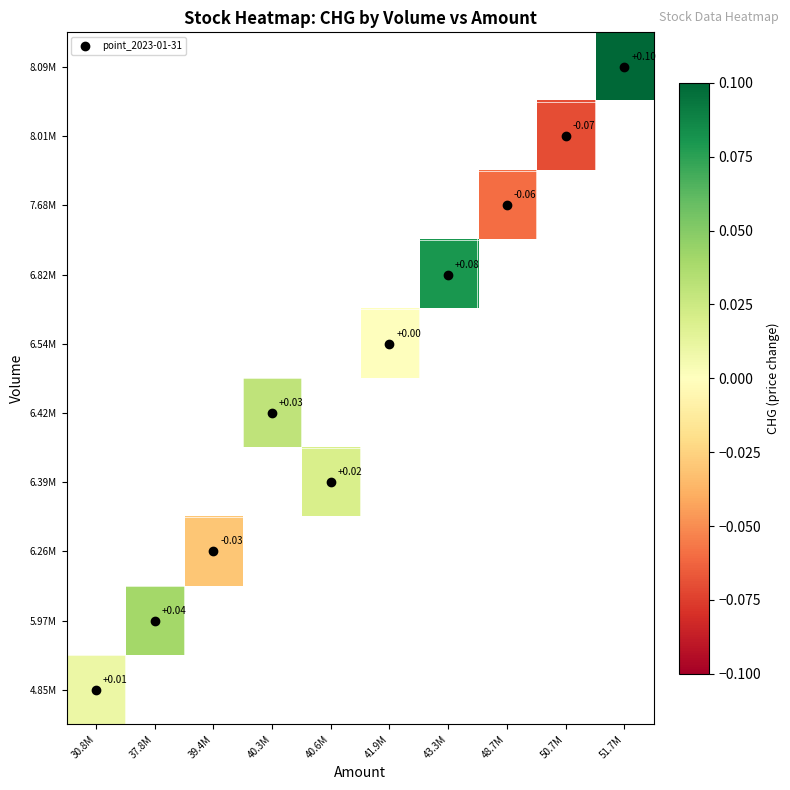

Between 41.9M and 43.3M, which is larger?

43.3M